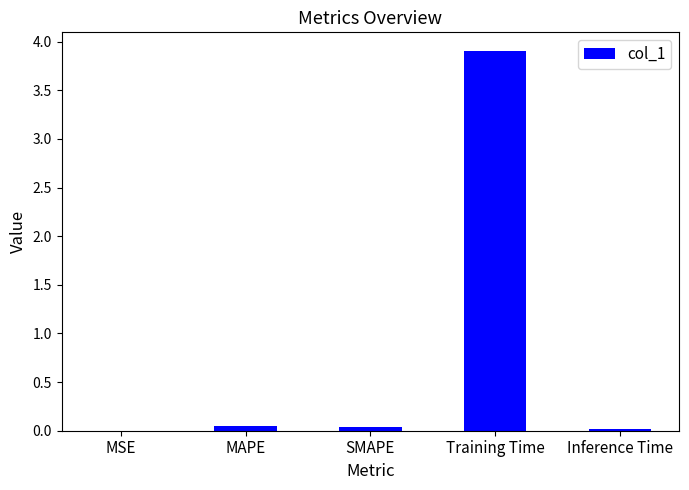

What is the sum of all values?

4.0